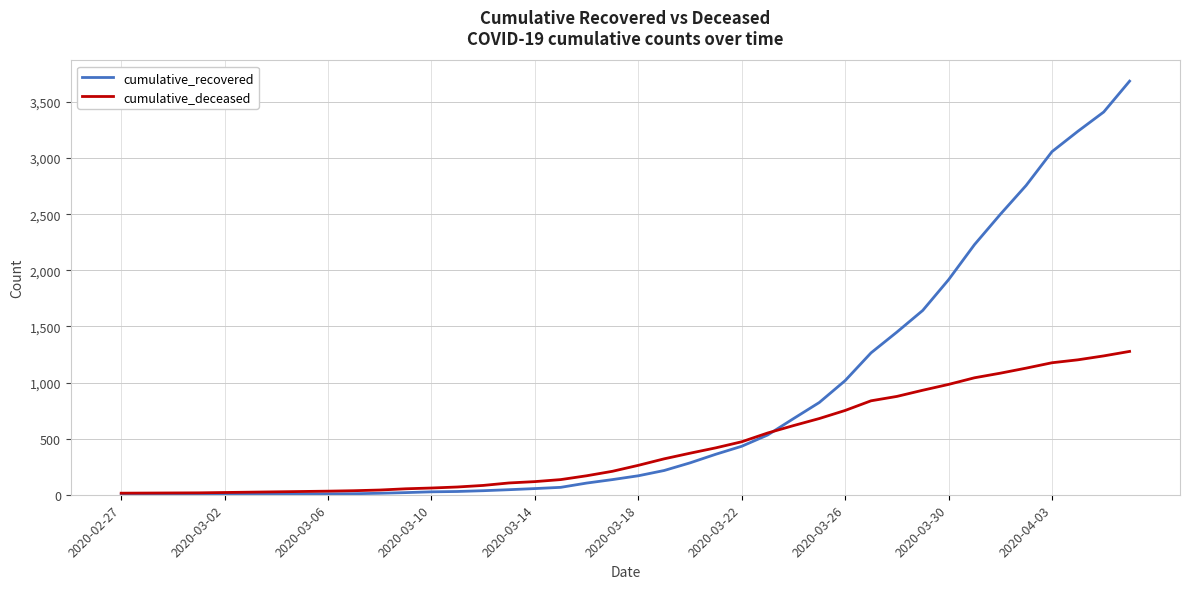

Which series has the largest total across all categories?

cumulative_recovered